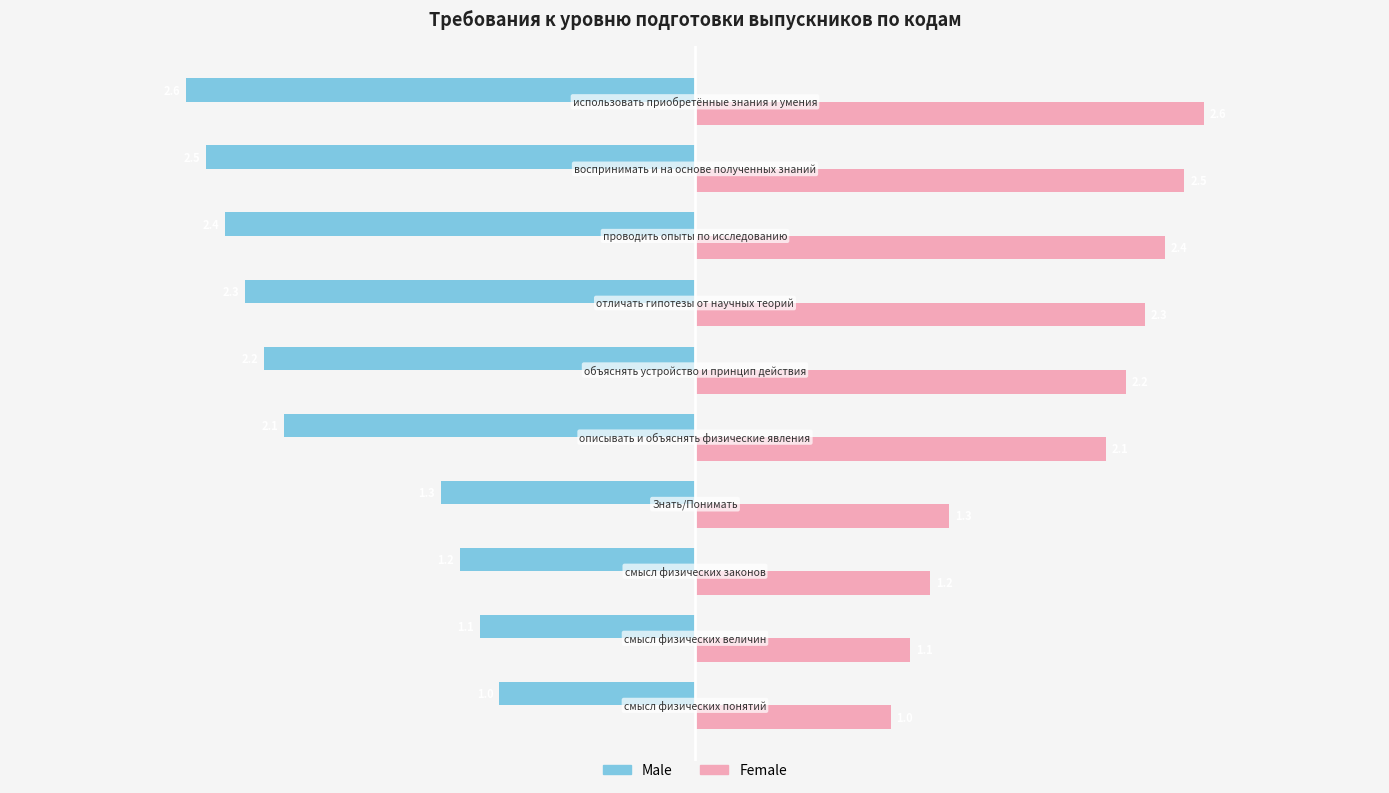

What is the average value of the Female series?

1.9